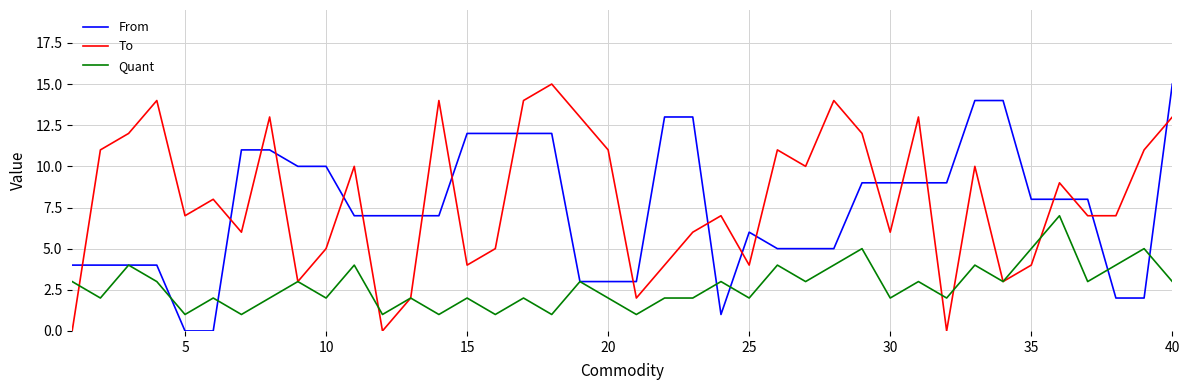

What is the greatest value displayed?

15